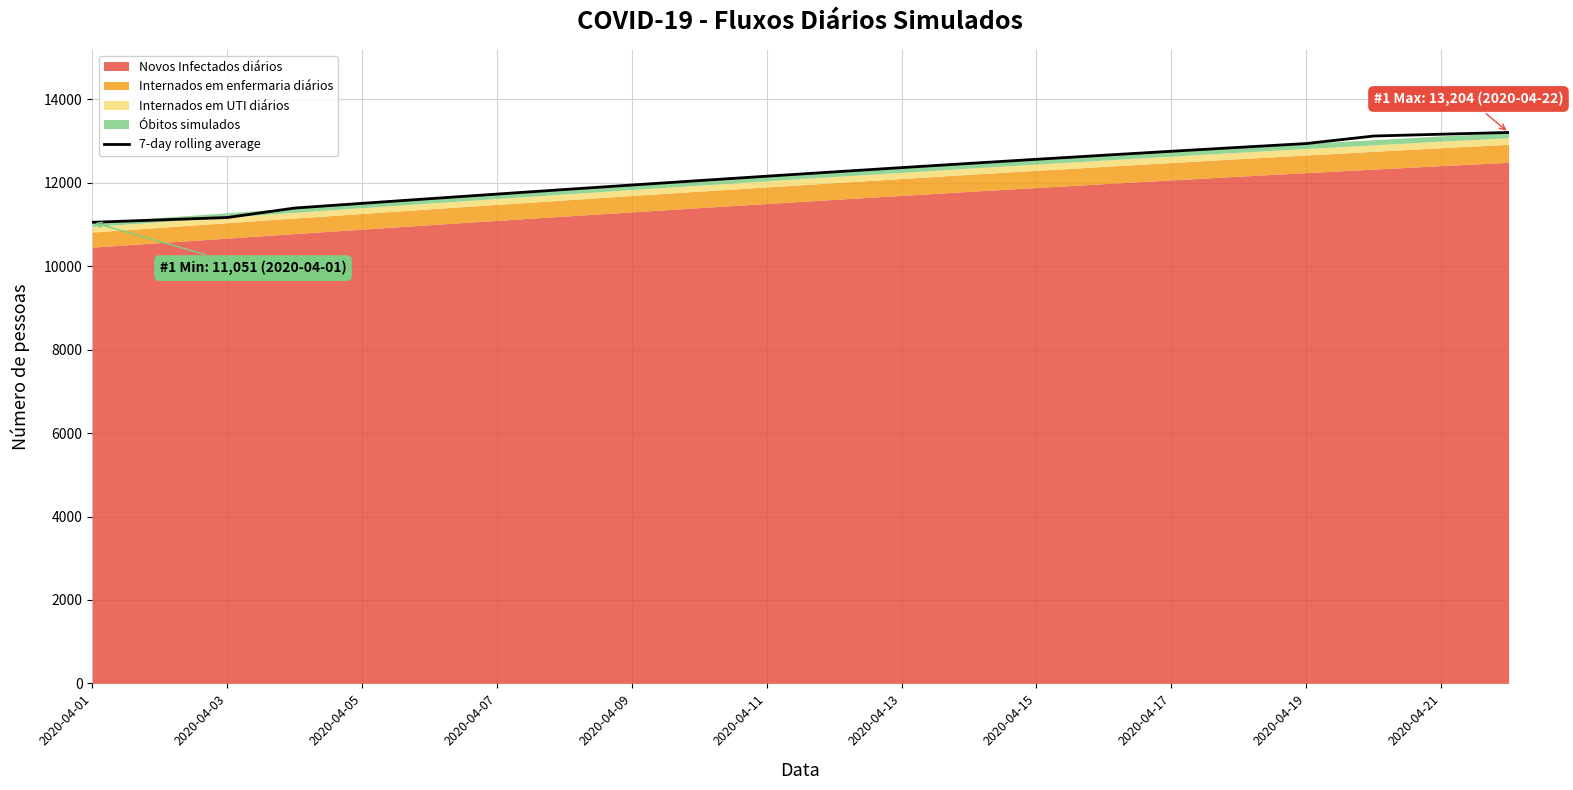

The value of 7-day rolling average at 2020-04-17 is 12753.7. True or false?

True